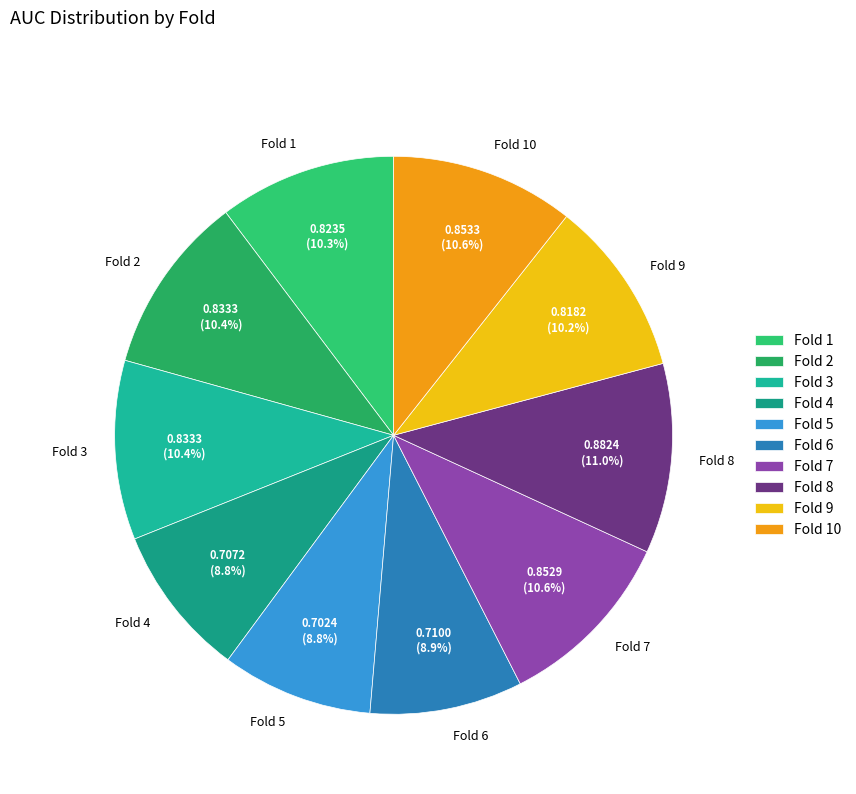

Is there a majority slice in this chart?

No